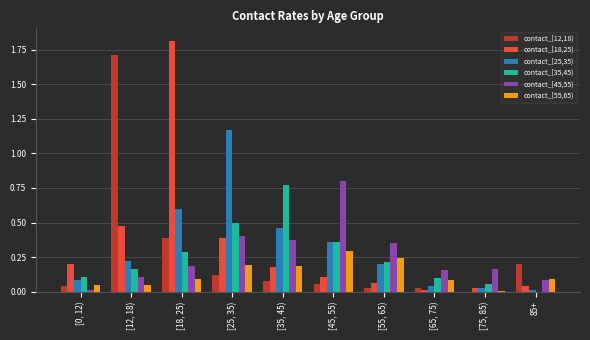

The contact_[55,65) series shows 0.1 at [65, 75). True or false?

True